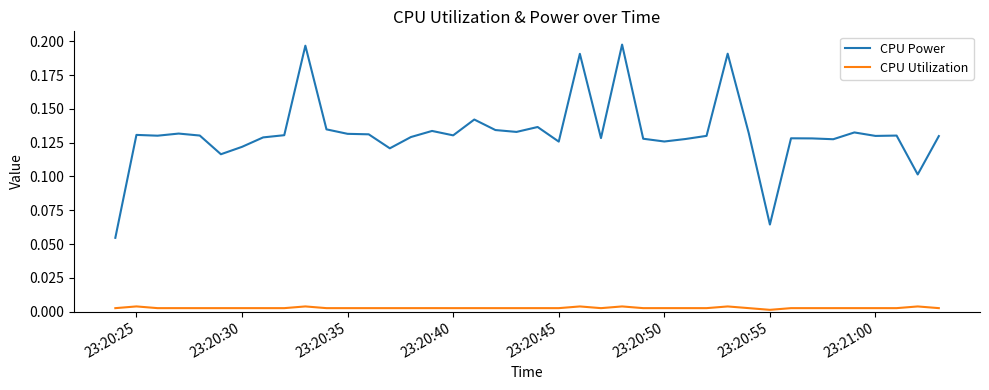

Rank the series by their average value, from lowest to highest.

CPU Utilization, CPU Power